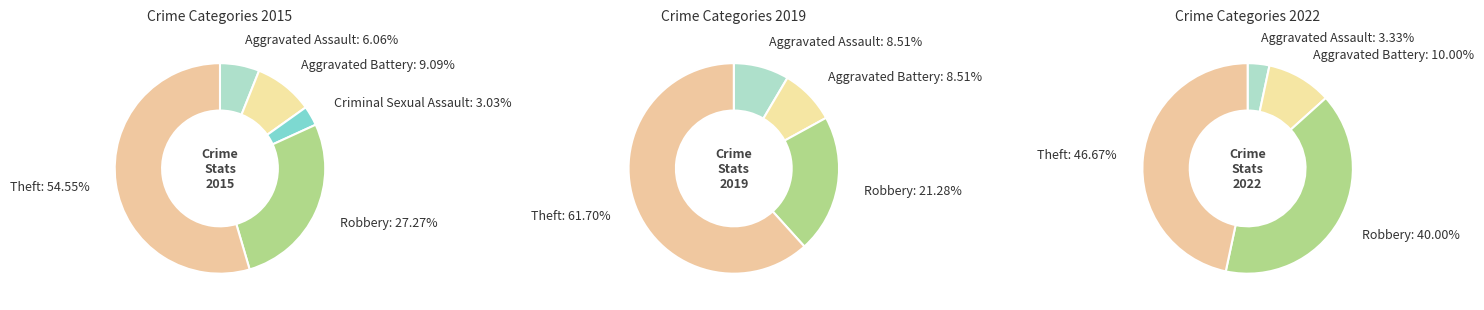

Does Theft account for over 50% of the chart?

Yes